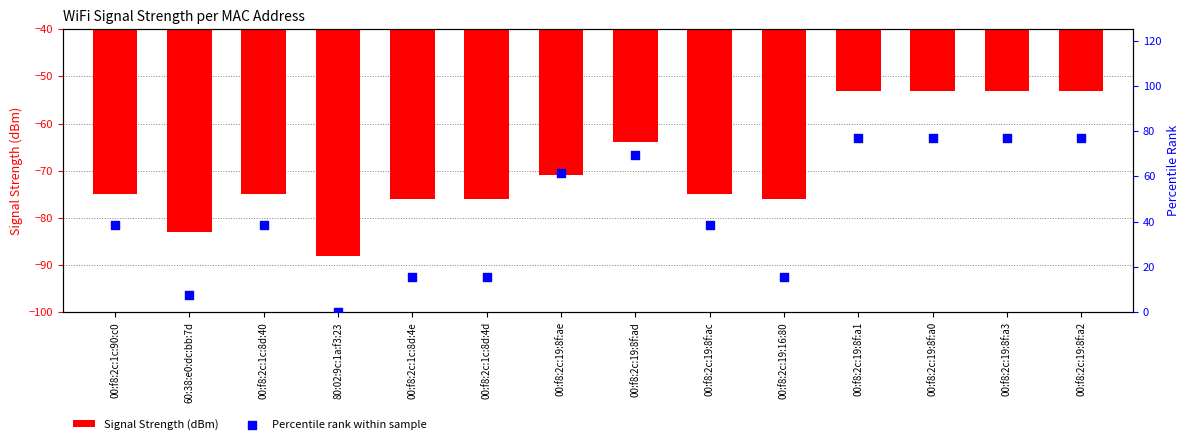

At how many categories does at least one series exceed -85?

14